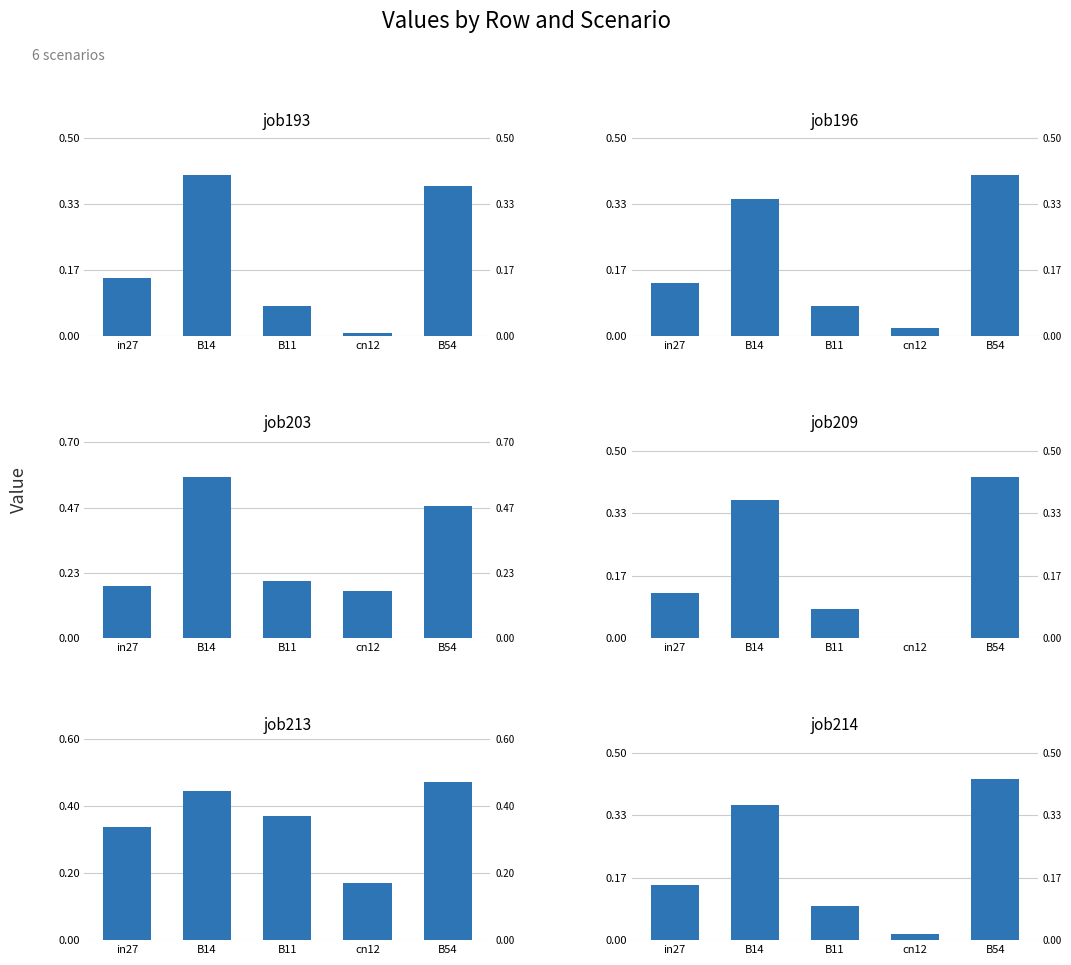

Which series has the largest total across all categories?

job213_scenario1_428